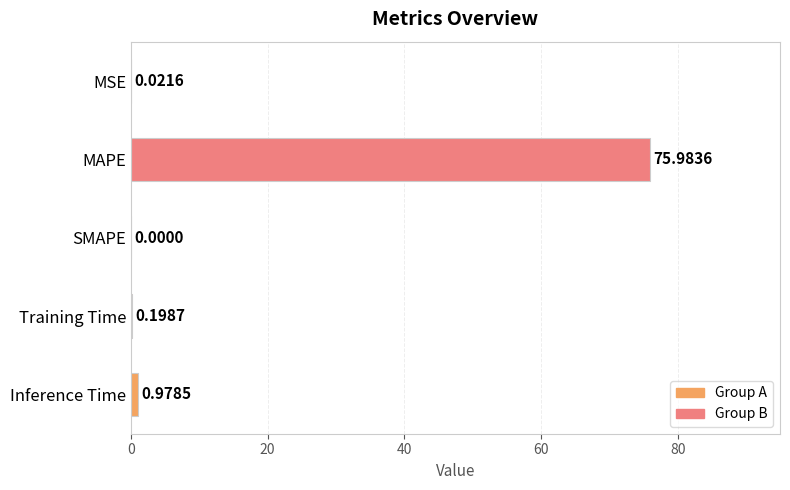

Which label corresponds to the largest value in the chart?

MAPE